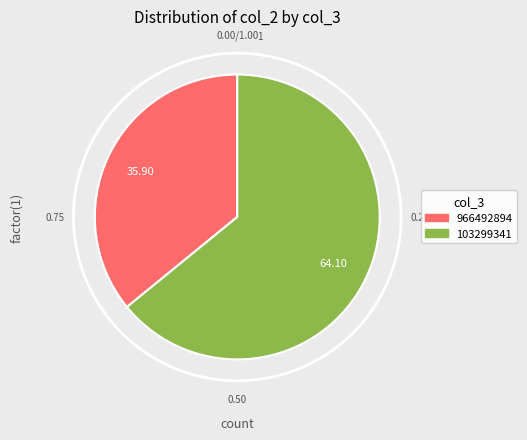

To the nearest percent, what portion does 103299341 represent?

64%